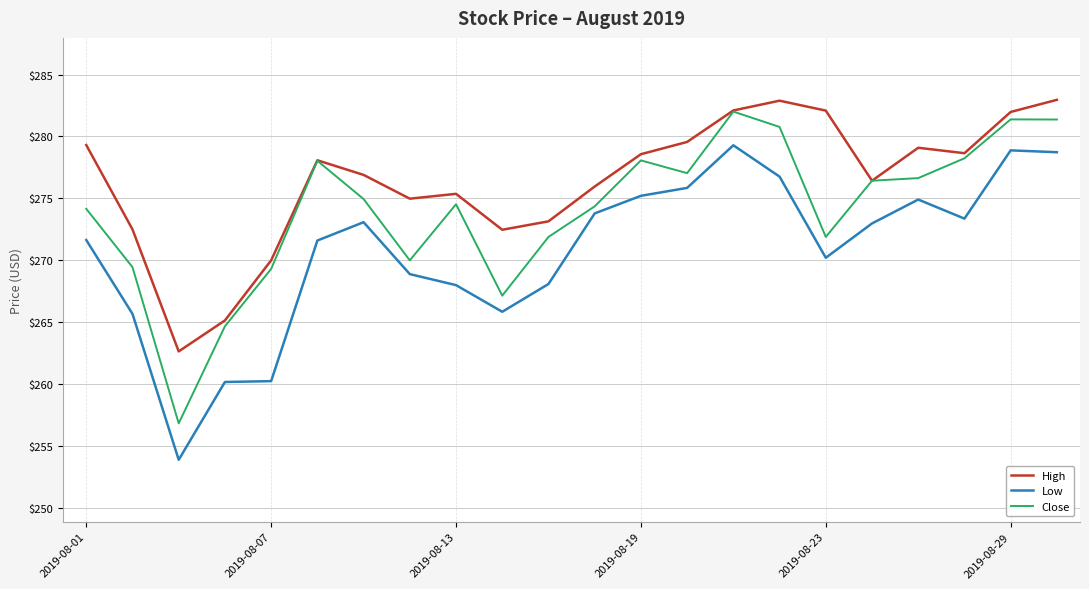

What is the difference between the maximum and second lowest values in the Low series?

19.1